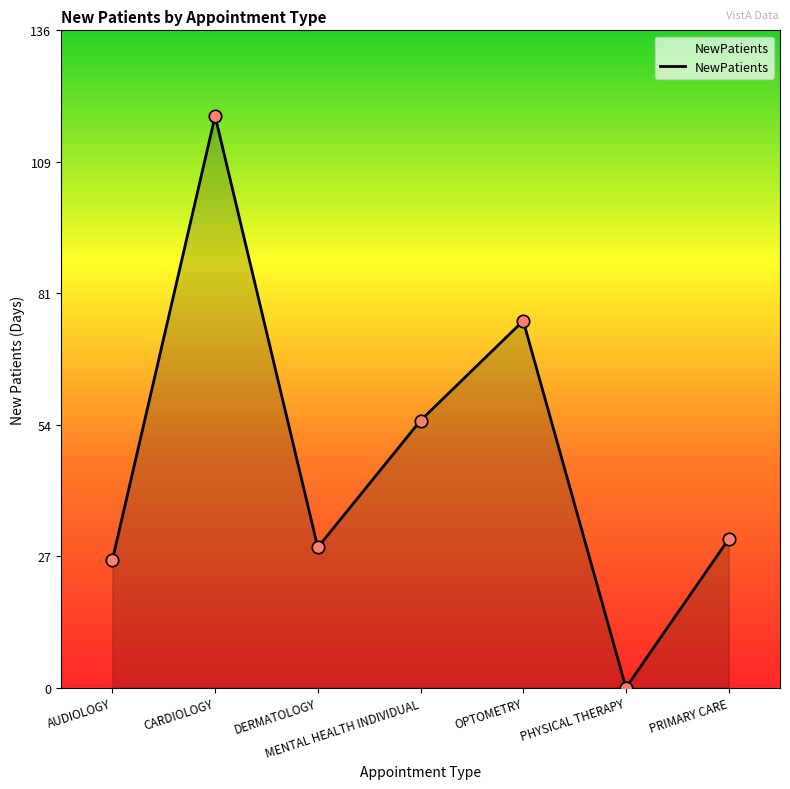

What is the change in value from MENTAL HEALTH INDIVIDUAL to PHYSICAL THERAPY?

-55.2